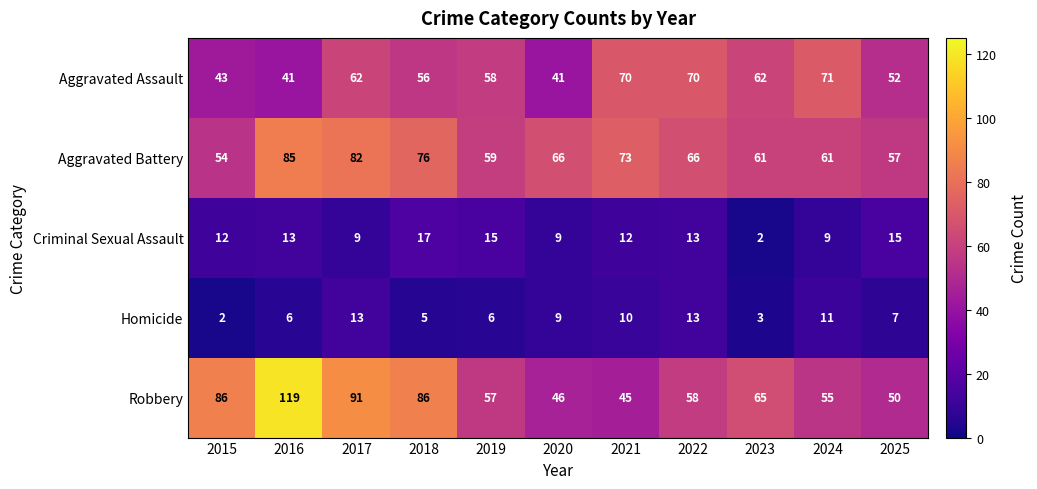

At how many categories does at least one series exceed 62?

9